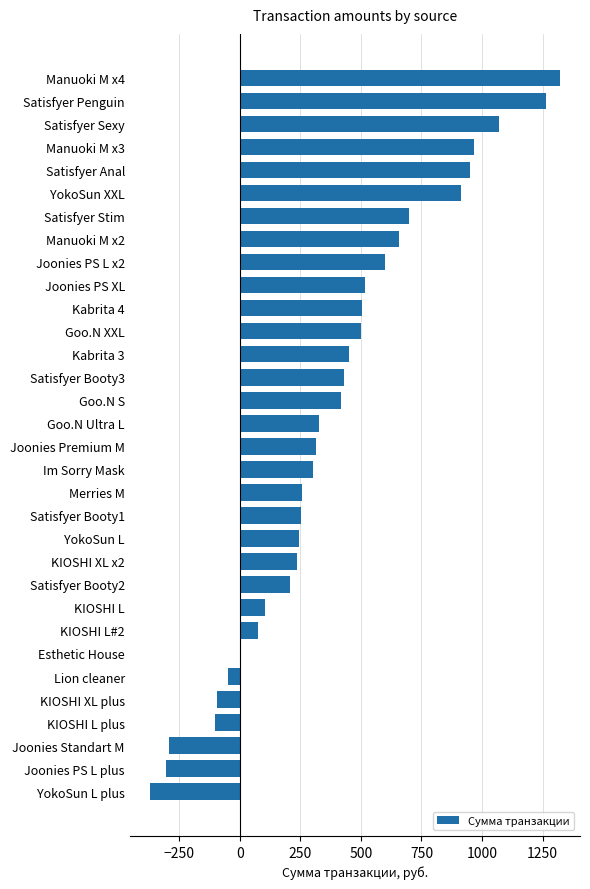

What is the greatest value displayed?

1320